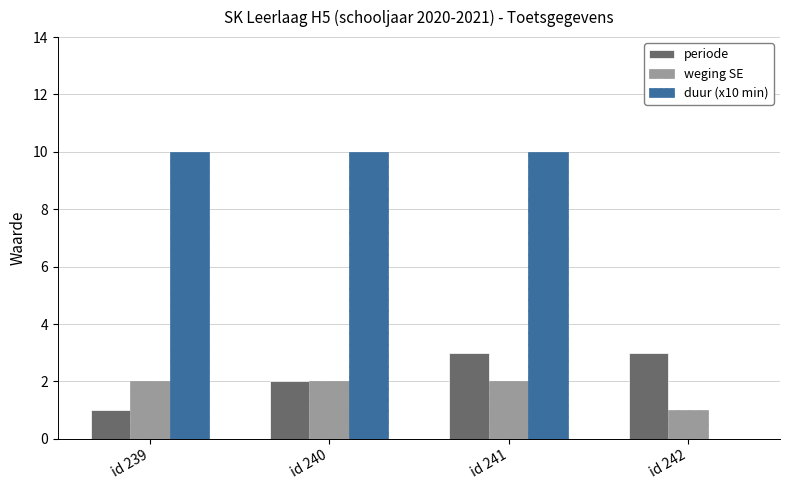

What are all the series names shown in the legend?

periode, weging SE, duur (x10 min)